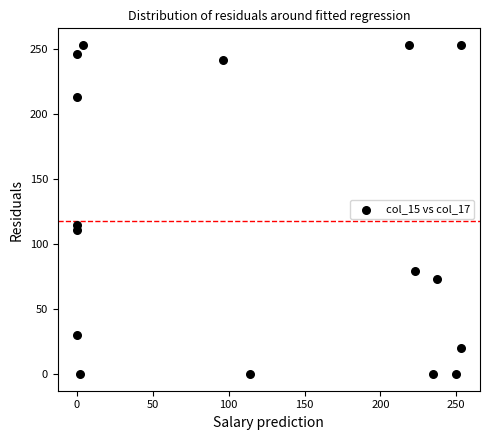

What Y value in the scatter plot is closest to 126?

115